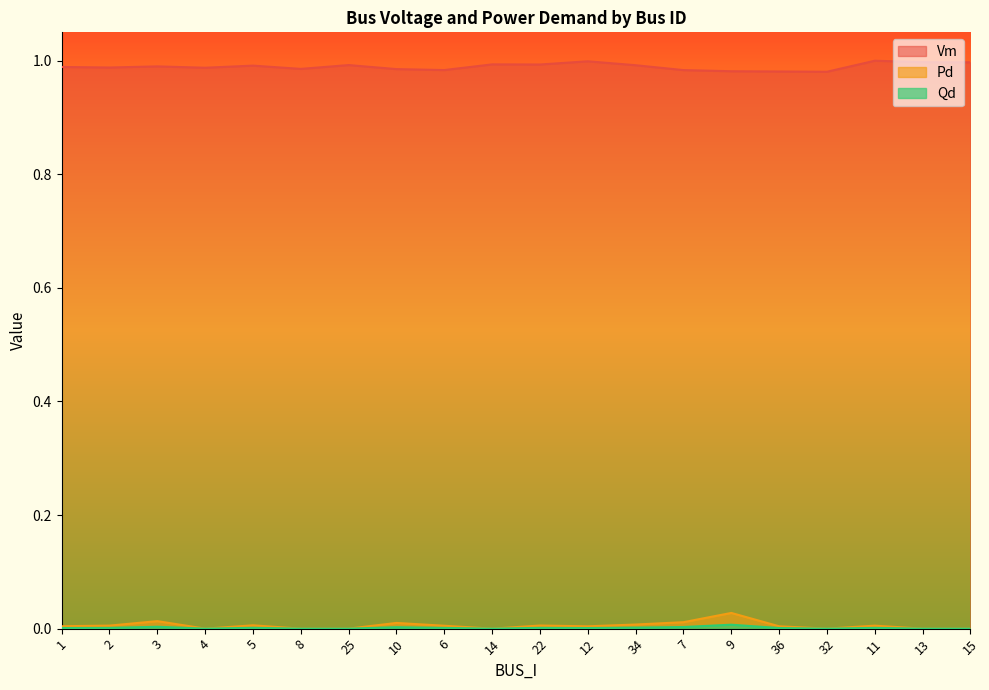

The value of Vm at 36 is 0.6. True or false?

False